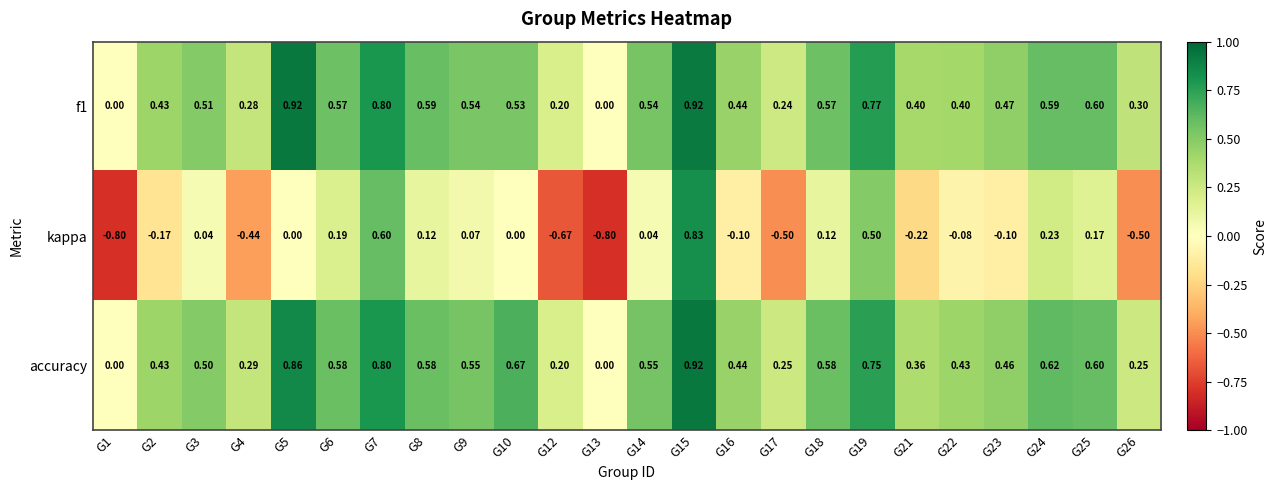

Count the number of categories in the chart.

24